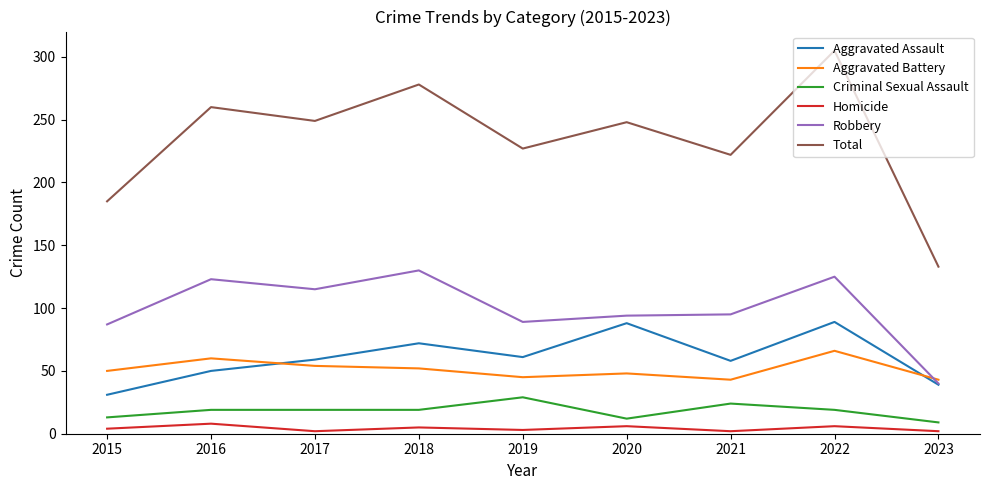

Which series has the widest spread of values?

Total